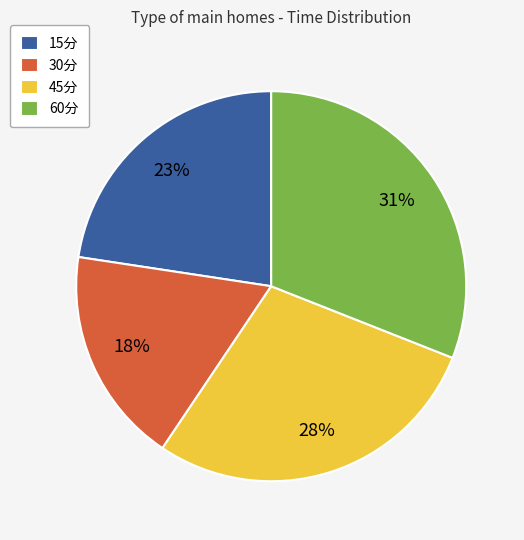

Is the sum of 60分 and 30分 greater than half?

No